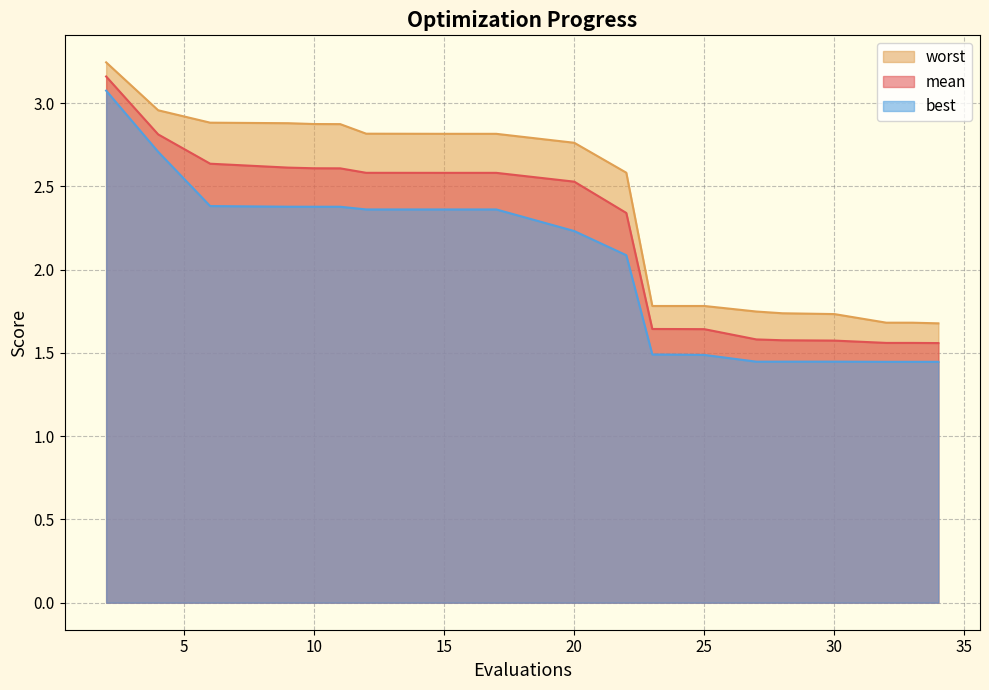

How many lines are shown in the chart?

3